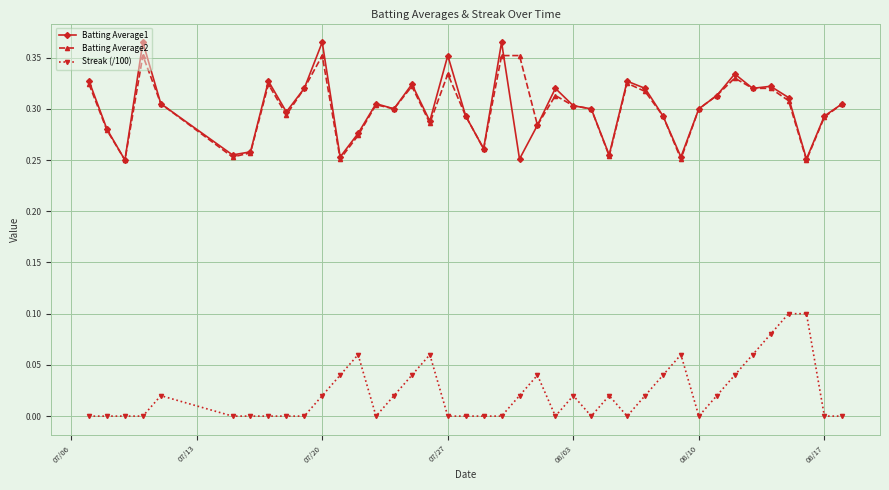

What is the sum of all Batting Average2 values?

12.0